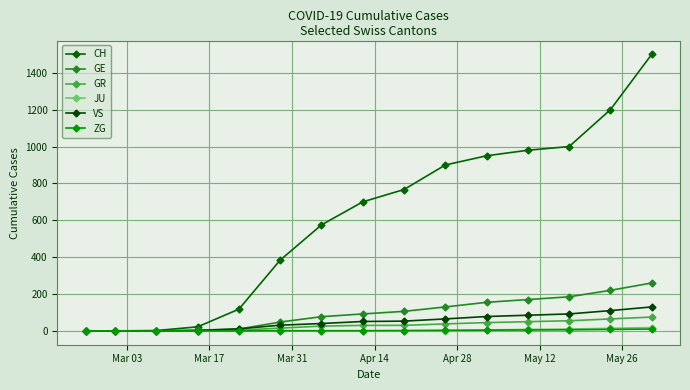

How many data points in CH are less than 700?

7